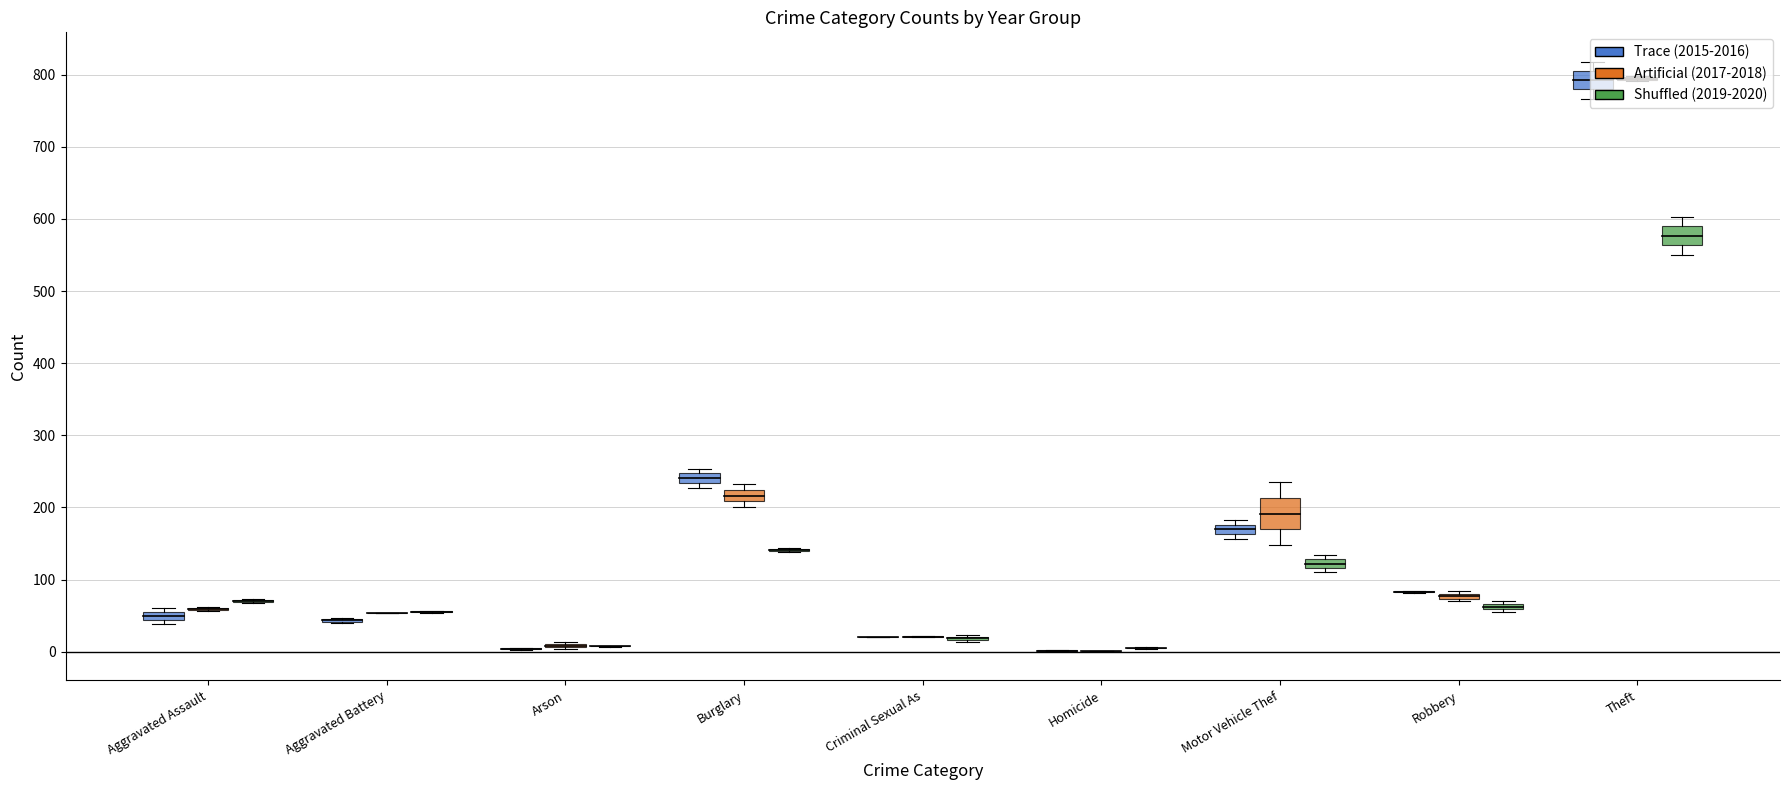

Between Theft and Motor Vehicle Theft, which is larger?

Theft